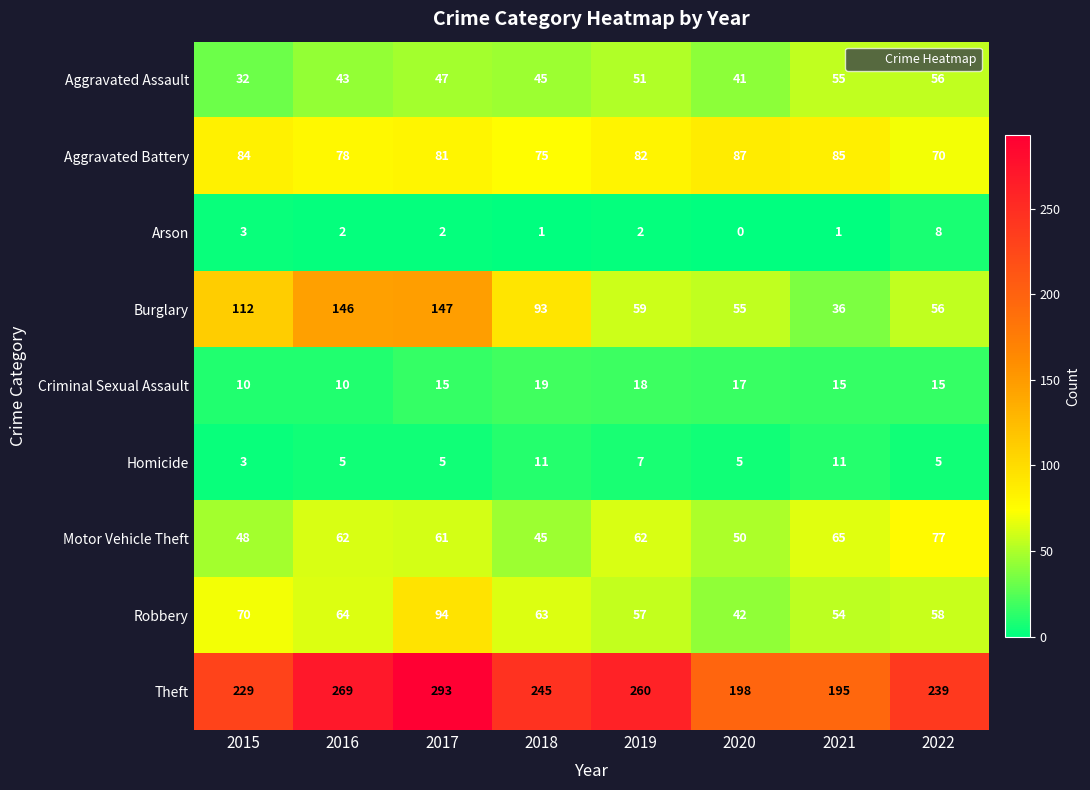

How many distinct data groups are displayed?

9